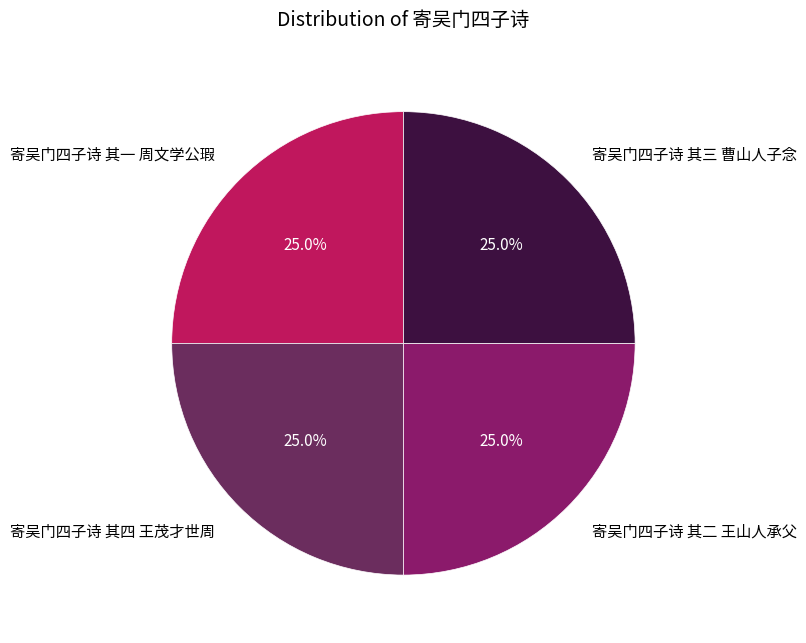

What is the ratio of the value at 寄吴门四子诗 其四 王茂才世周 to the value at 寄吴门四子诗 其二 王山人承父?

1.0